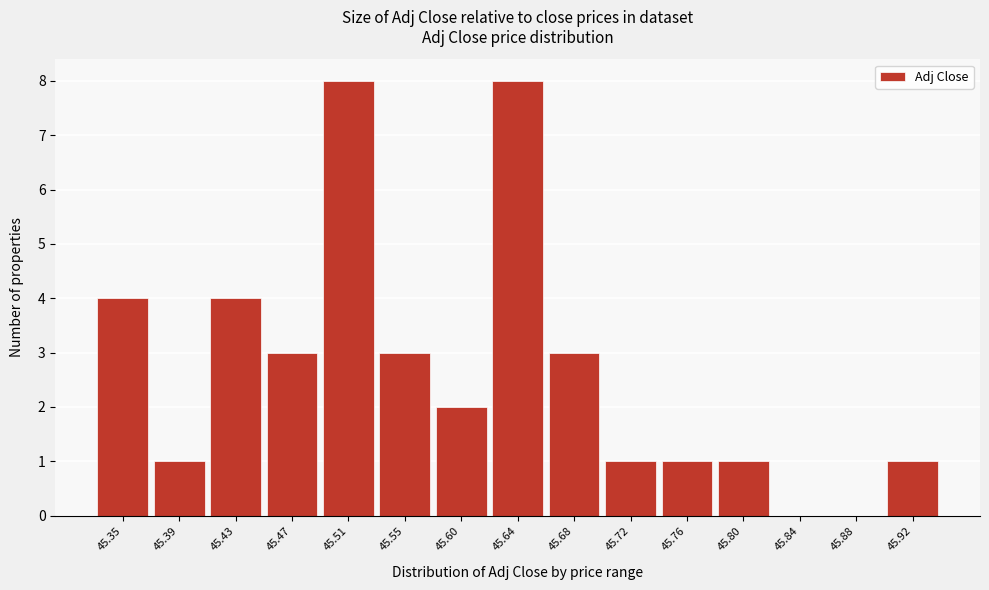

Reading right to left, list all the values displayed in this chart.

45.92=1	45.88=0	45.84=0	45.80=1	45.76=1	45.72=1	45.68=3	45.64=8	45.60=2	45.55=3	45.51=8	45.47=3	45.43=4	45.39=1	45.35=4